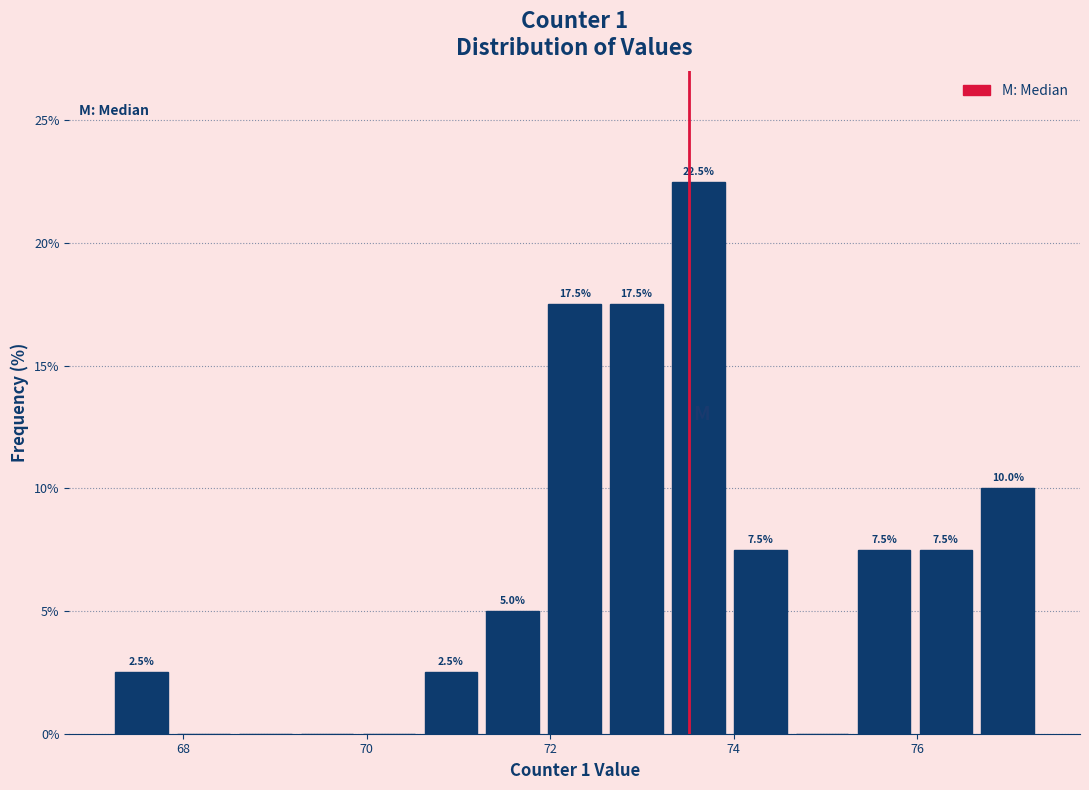

Around what value on the x-axis is the tallest bar? Give the approximate position of its centre, as read against the axis.

73.6